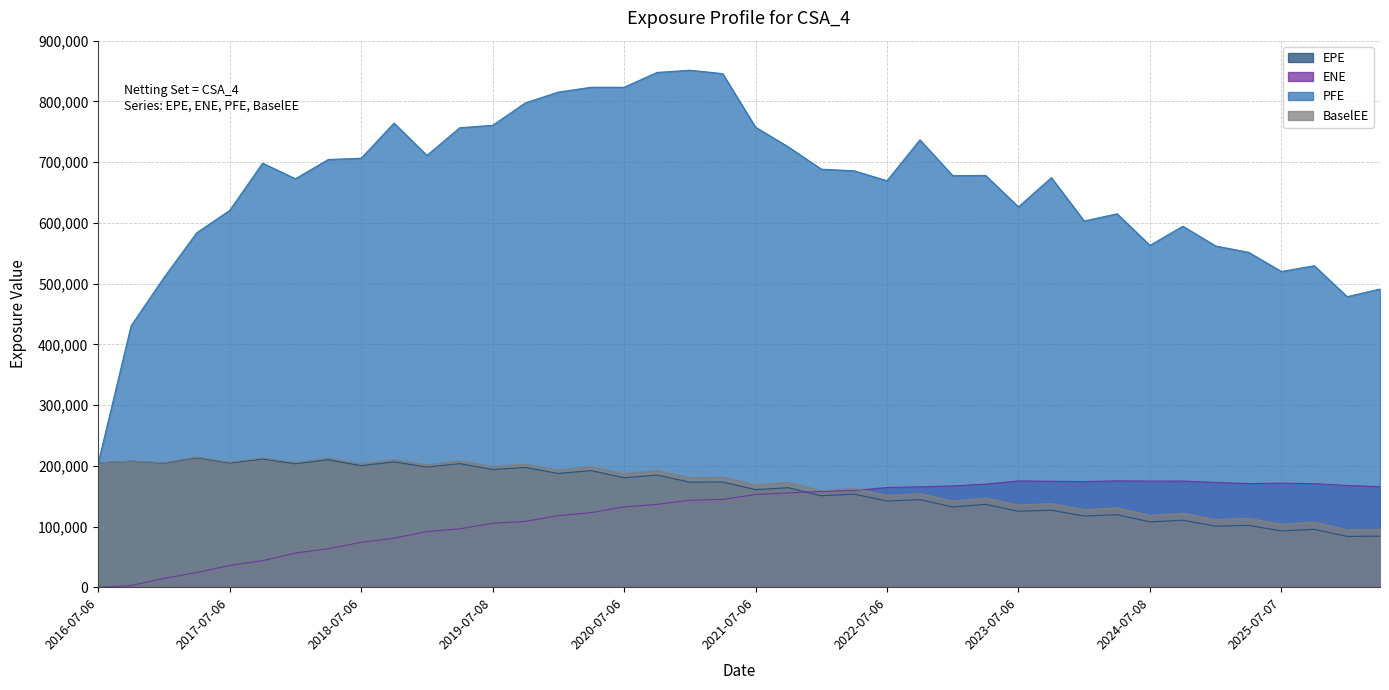

The PFE series shows 615019.0 at 2024-04-08. True or false?

True